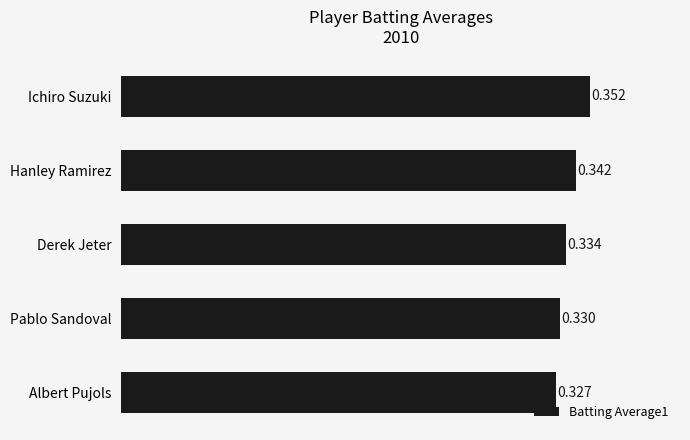

Which category has the lowest value across all series?

Albert Pujols